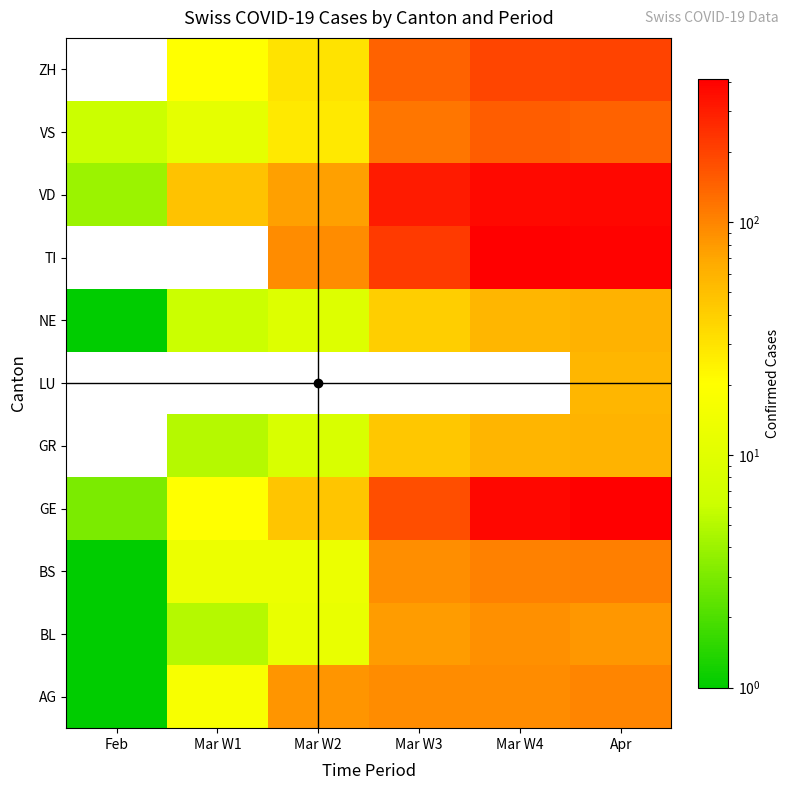

At how many categories does at least one series exceed 351?

2